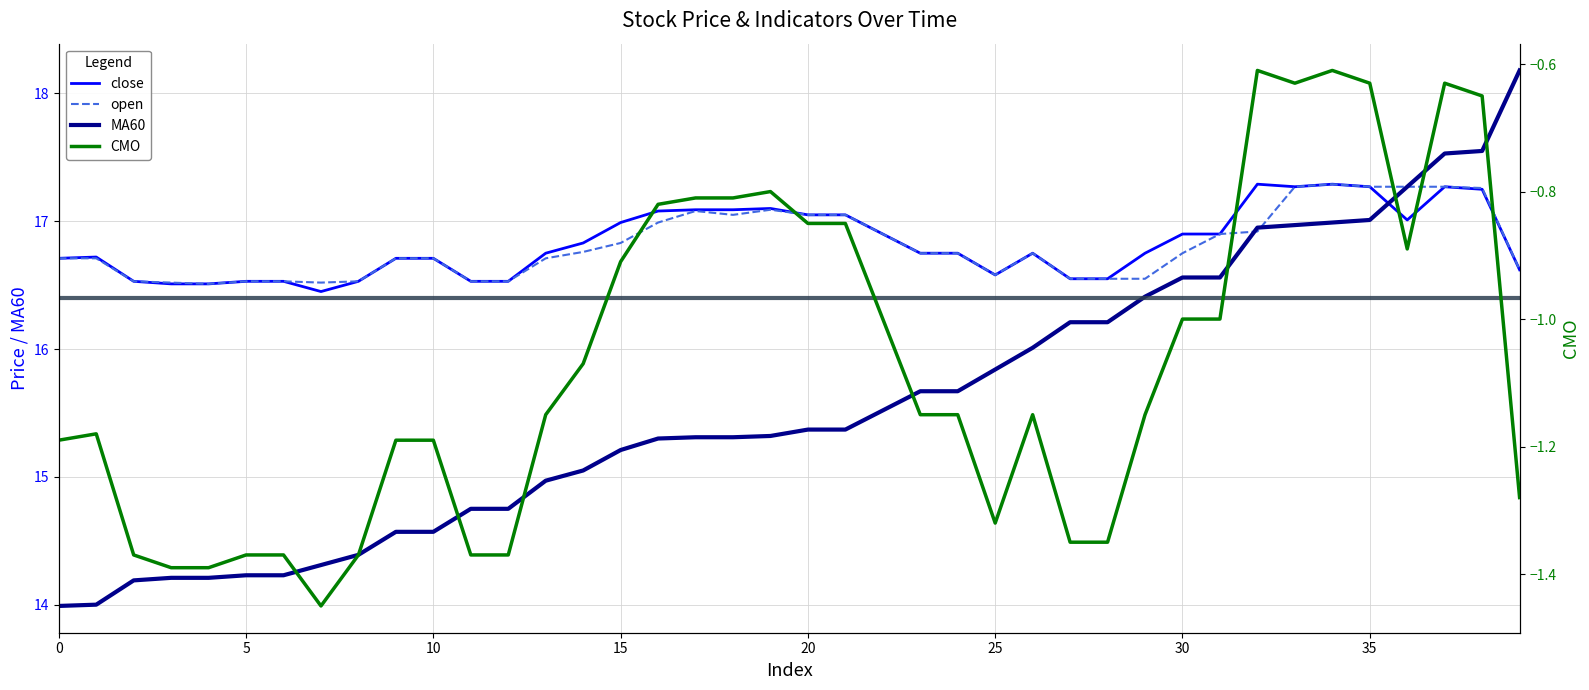

Read the MA60 value at 12.

14.8